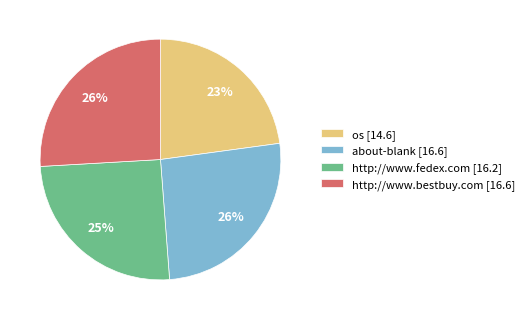

How many slices are in this pie chart?

4